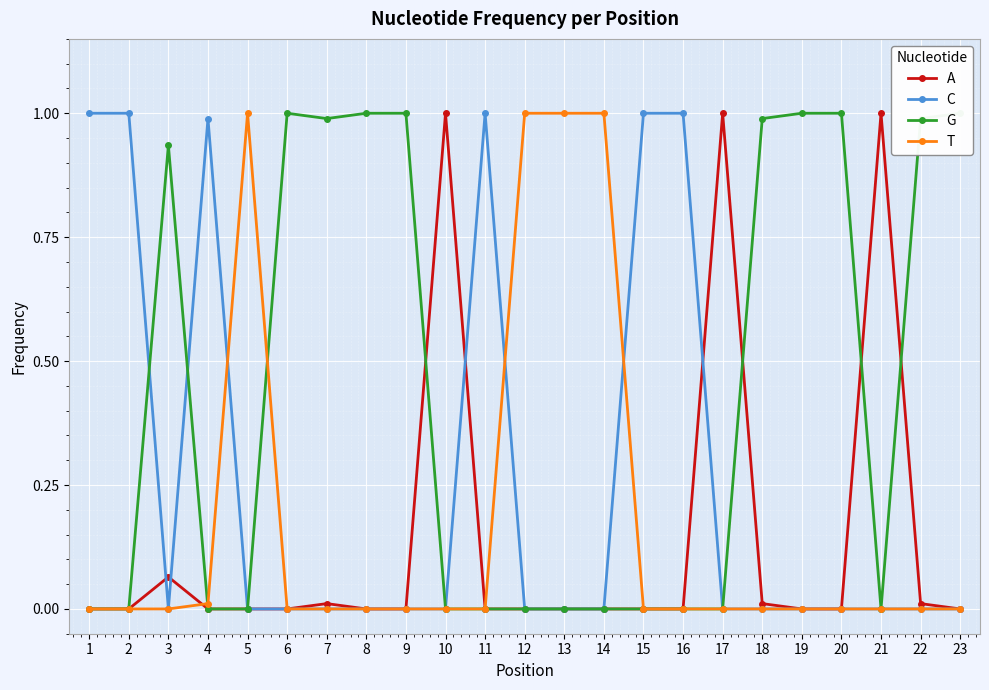

What is the maximum value for T?

1.0